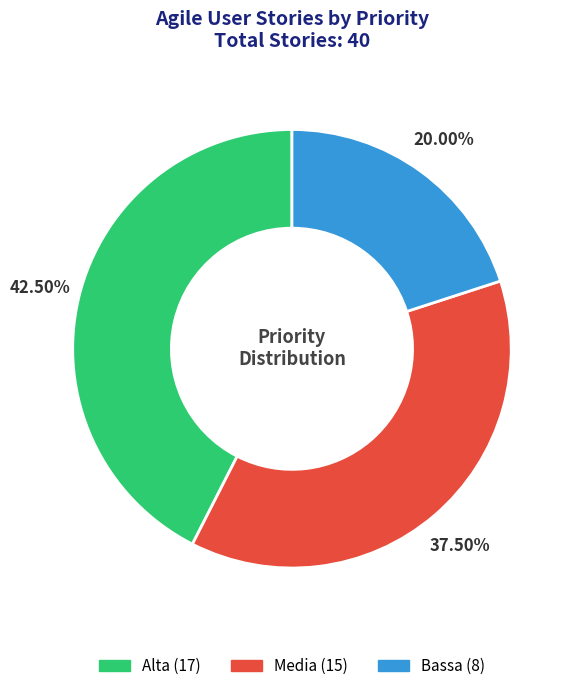

Do Alta and Bassa together represent more than half of the pie?

Yes